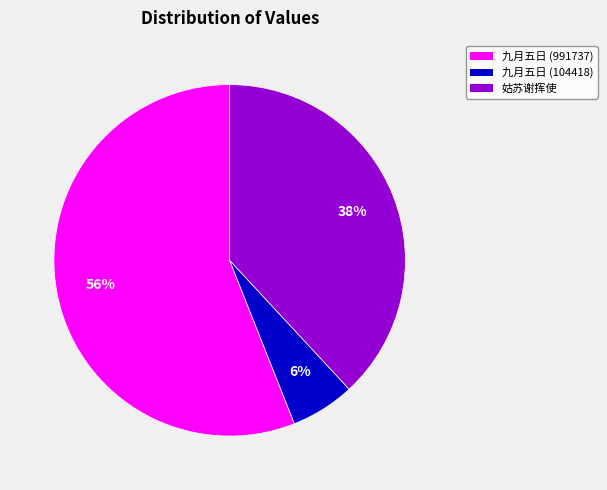

Rank the categories by value from lowest to highest.

九月五日 (104418), 姑苏谢挥使, 九月五日 (991737)